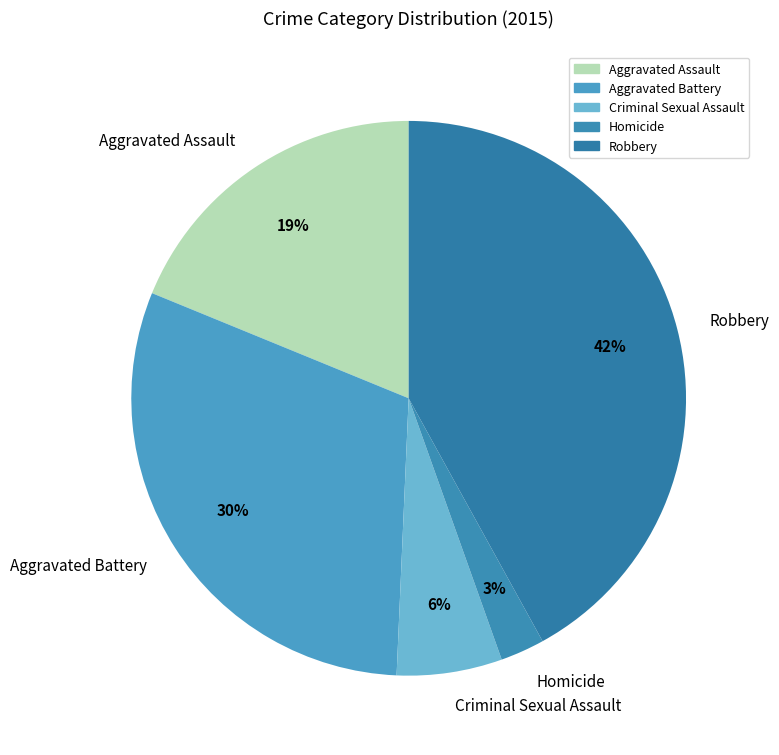

How many segments does this pie chart have?

5